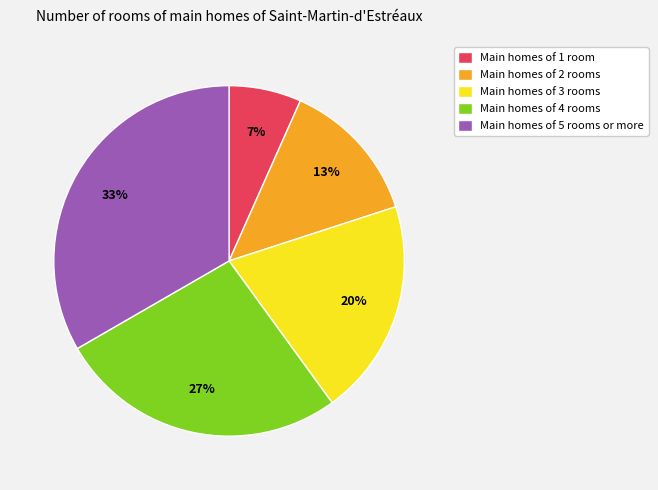

How many segments does this pie chart have?

5